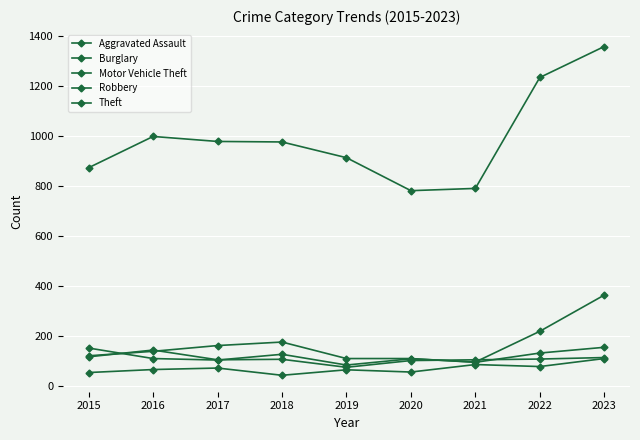

Is it true that Aggravated Assault equals 128 at 2022?

False